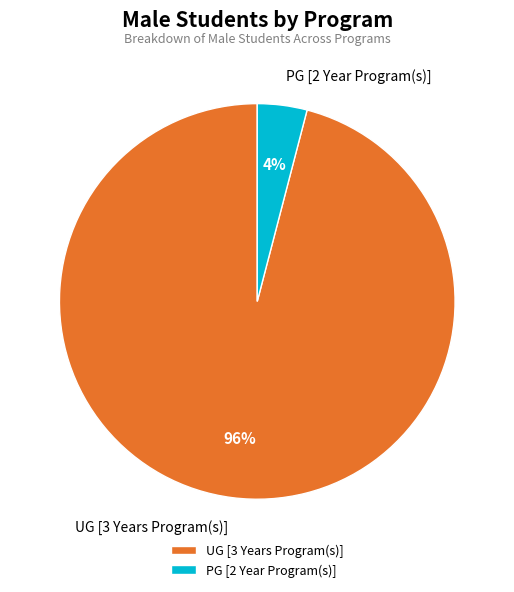

The UG [3 Years Program(s)] slice represents 90% of the pie. True or false?

False